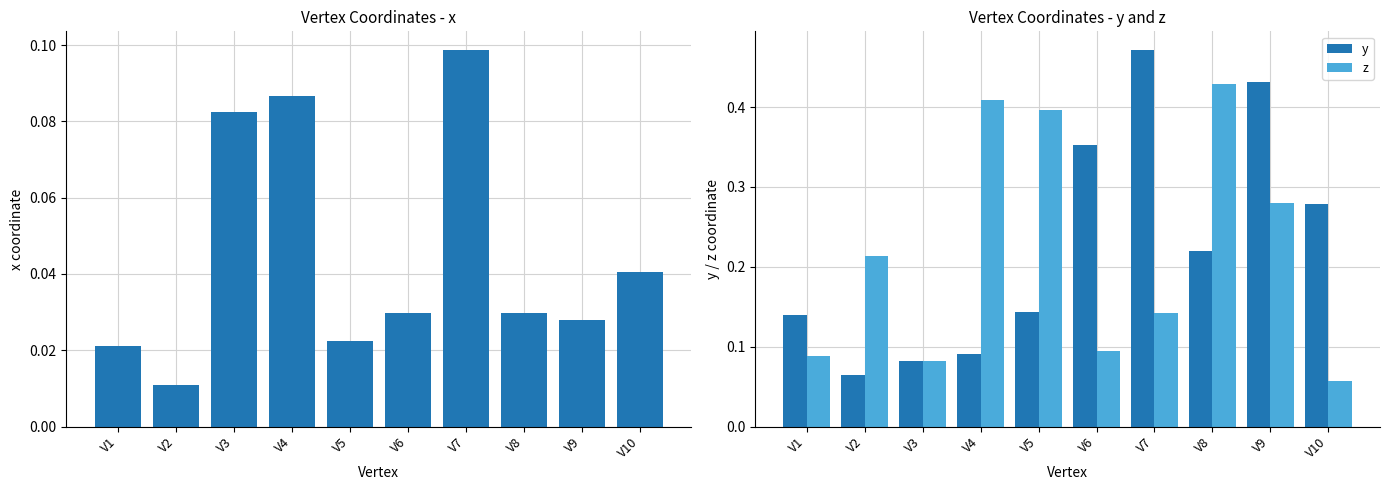

How many groups of bars are there?

10